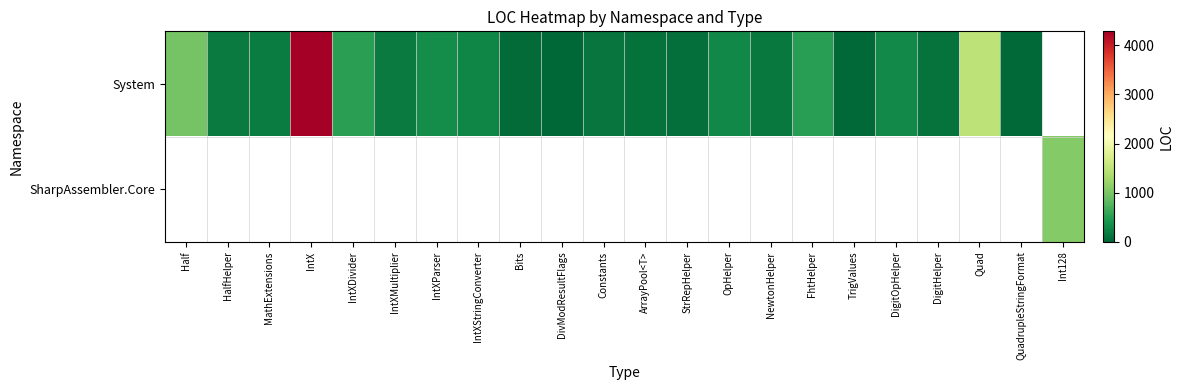

The value of System at DigitHelper is 188.9. True or false?

False